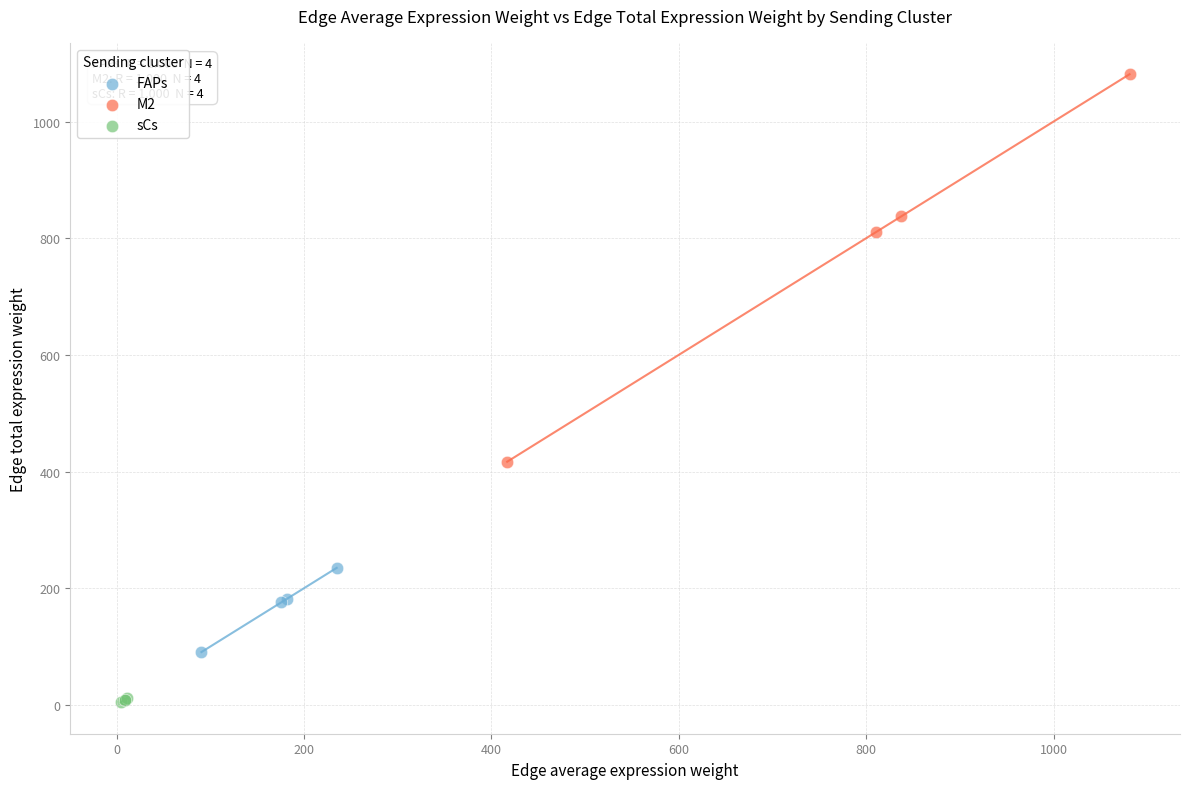

Which series contains the highest Y value?

M2